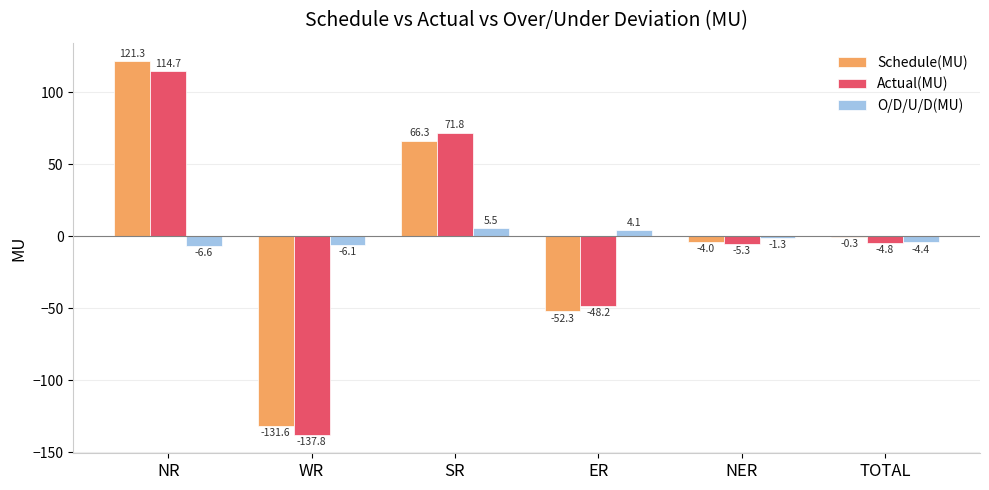

Reading right to left, list all the values displayed in this chart.

Schedule(MU): -0.3	-4.0	-52.3	66.3	-131.6	121.3
Actual(MU): -4.8	-5.3	-48.2	71.8	-137.8	114.7
O/D/U/D(MU): -4.4	-1.3	4.1	5.5	-6.1	-6.6